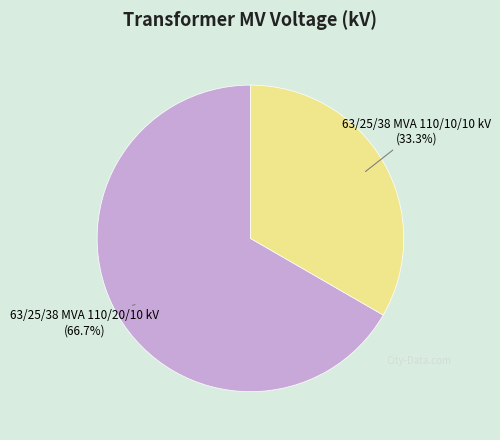

Does any single category account for the majority?

Yes